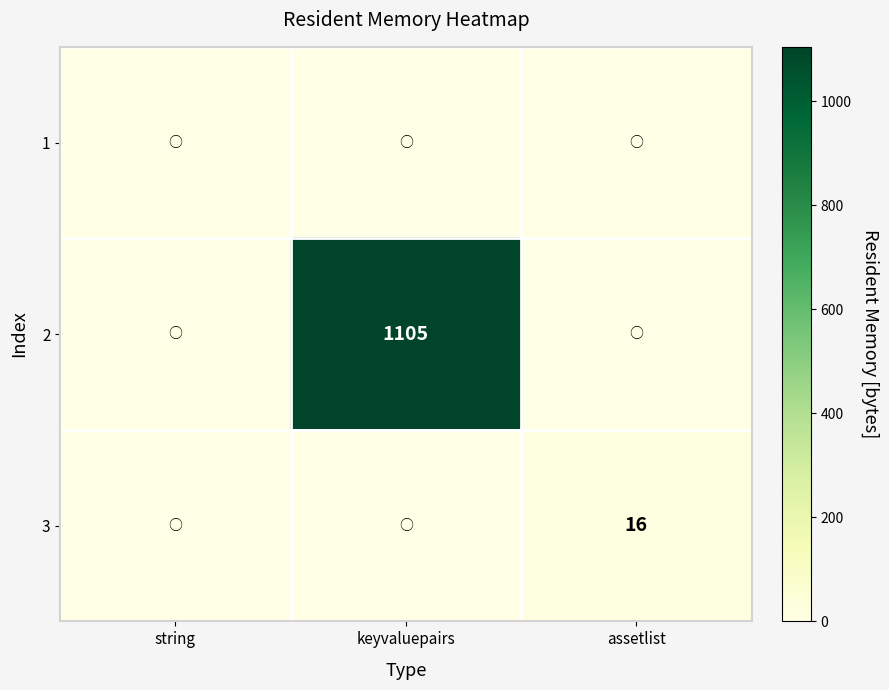

Is it true that 3 equals 10 at assetlist?

False